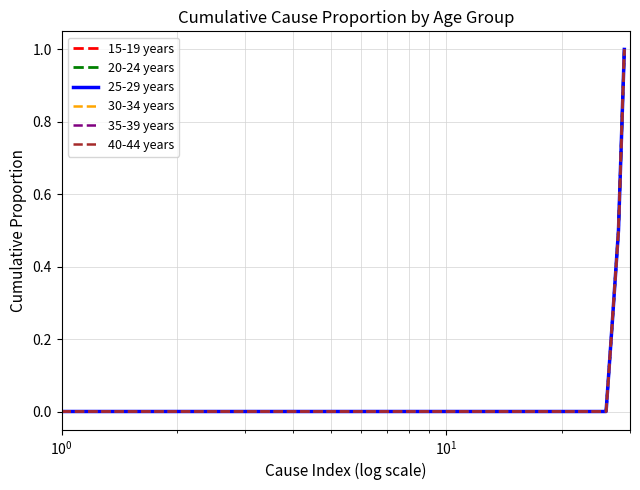

True or false: 40-44 years and 35-39 years intersect in this chart.

False